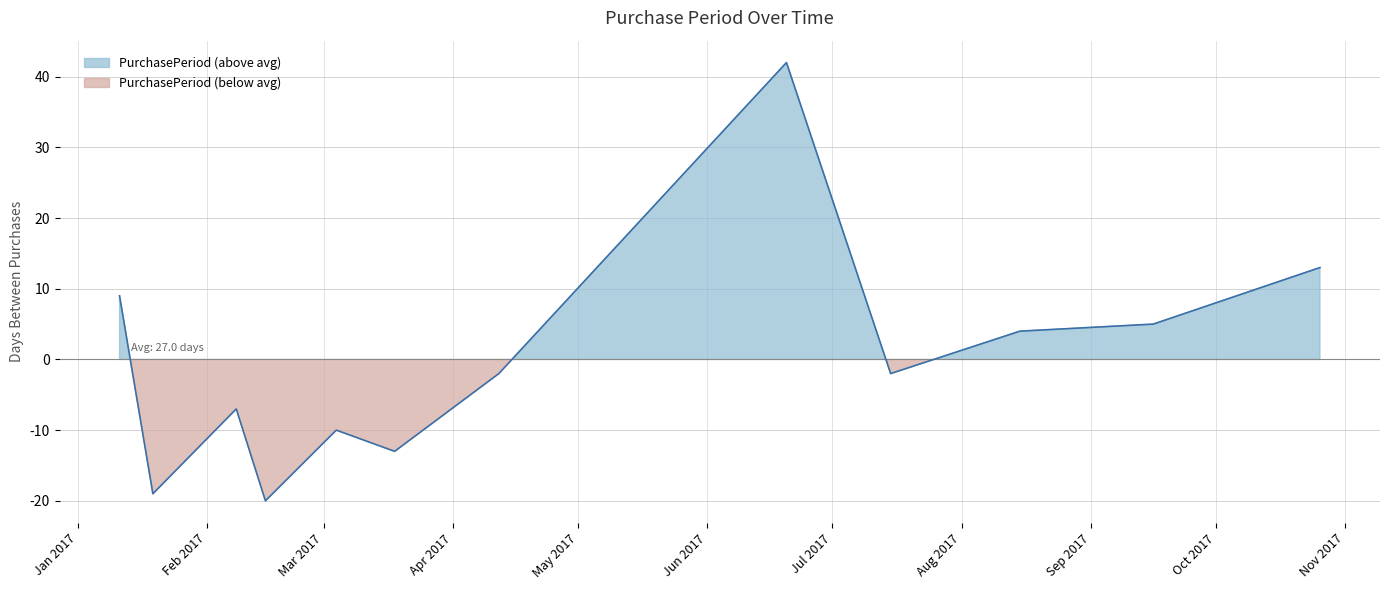

What is the label of the 5th point from the left?

2017-03-04